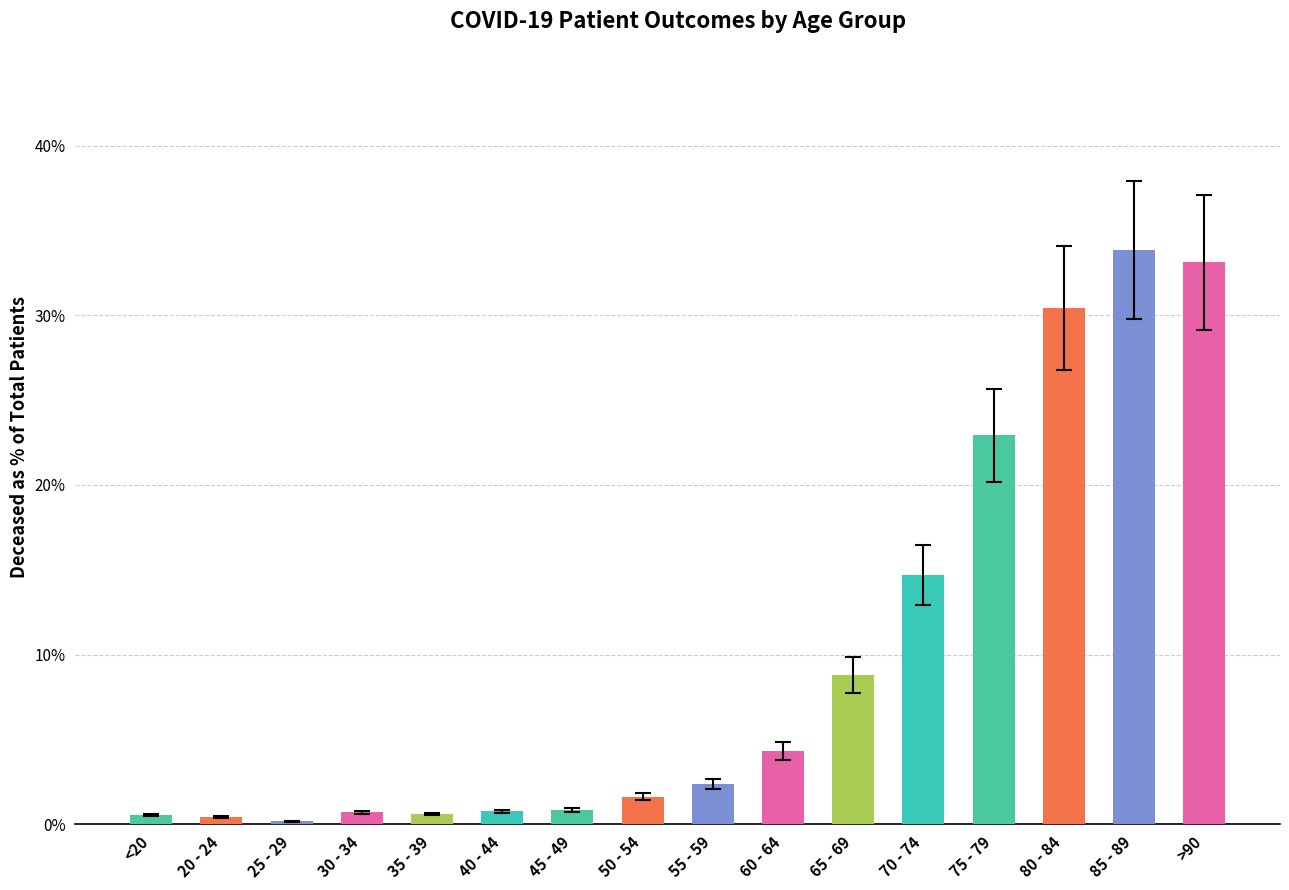

Reading right to left, what are all the values shown in this chart?

>90=0.3	85 - 89=0.3	80 - 84=0.3	75 - 79=0.2	70 - 74=0.1	65 - 69=0.1	60 - 64=0.0	55 - 59=0.0	50 - 54=0.0	45 - 49=0.0	40 - 44=0.0	35 - 39=0.0	30 - 34=0.0	25 - 29=0.0	20 - 24=0.0	<20=0.0